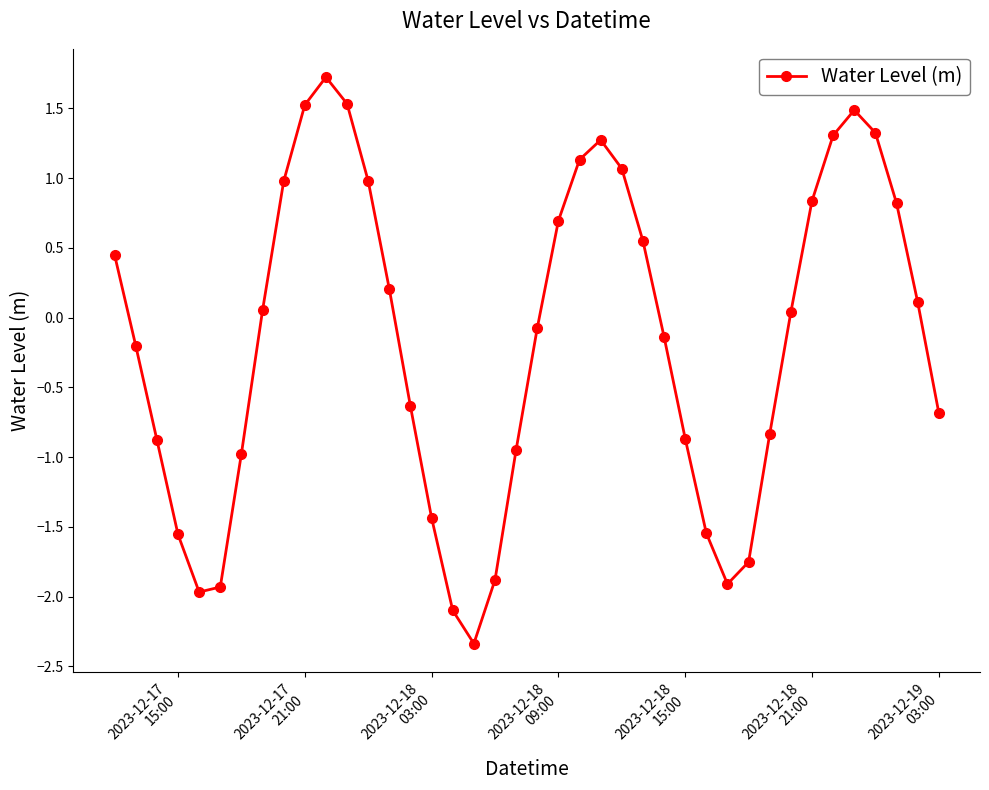

What is the maximum value shown in the chart?

1.7